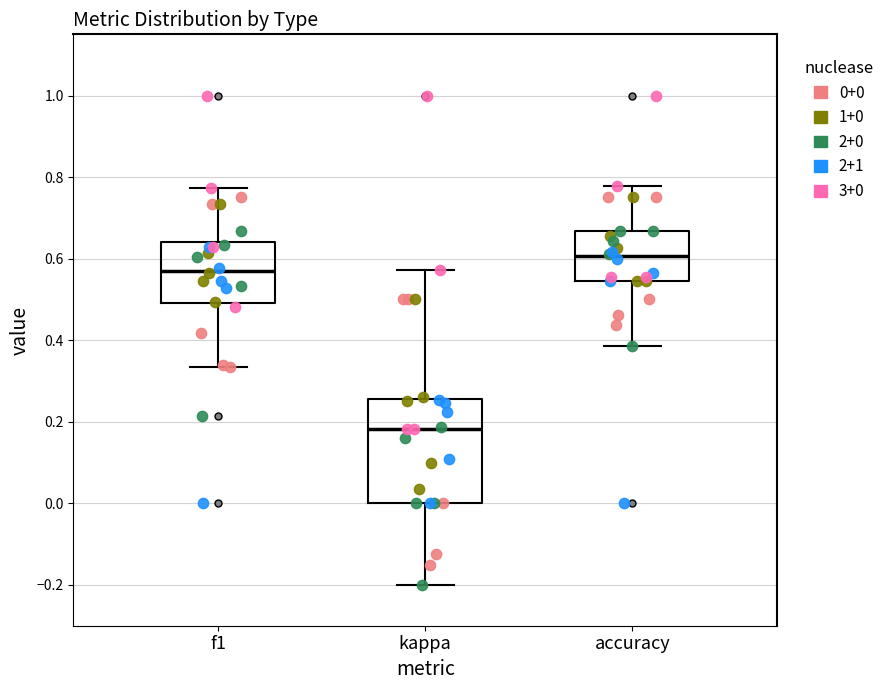

Where does the lower whisker of the box for accuracy end on the y-axis? The values are not printed on the chart, so give them approximately, as read against the axis.

0.38